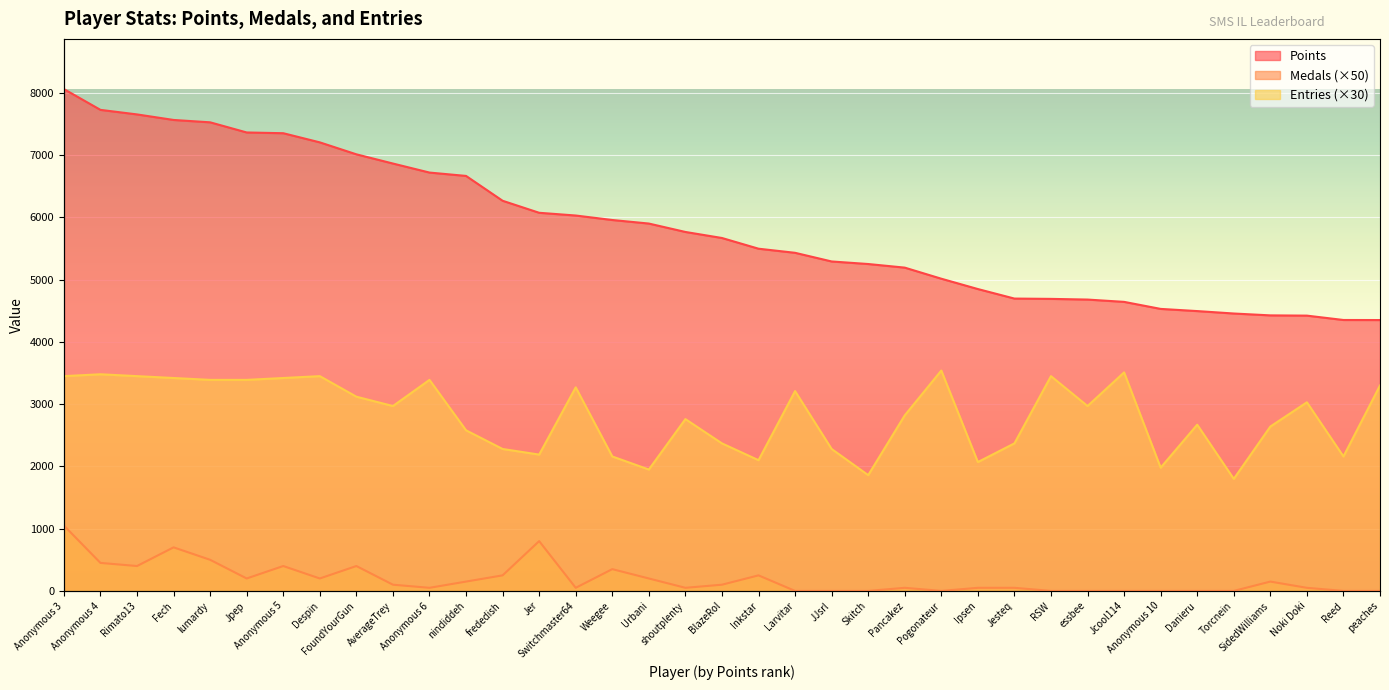

Reading left to right, list all the values displayed in this chart.

Points: Anonymous 3=8061	Anonymous 4=7727	Rimato13=7654	Fech=7565	lumardy=7527	Jpep=7364	Anonymous 5=7352	Despin=7205	FoundYourGun=7013	AverageTrey=6865	Anonymous 6=6720	nindiddeh=6666	frededish=6267	Jer=6074	Switchmaster64=6030	Weegee=5958	Urbani=5901	shoutplenty=5766	BlazeRol=5669	Inkstar=5497	Larvitar=5431	JJsrl=5292	Skitch=5251	Pancakez=5193	Pogonateur=5015	Ipsen=4849	Jesteq=4696	RSW=4691	essbee=4680	Jcool114=4643	Anonymous 10=4530	Danieru=4495	Torcnein=4456	SidedWilliams=4426	Noki Doki=4422	Reed=4352	peaches=4351
Medals: Anonymous 3=1050	Anonymous 4=450	Rimato13=400	Fech=700	lumardy=500	Jpep=200	Anonymous 5=400	Despin=200	FoundYourGun=400	AverageTrey=100	Anonymous 6=50	nindiddeh=150	frededish=250	Jer=800	Switchmaster64=50	Weegee=350	Urbani=200	shoutplenty=50	BlazeRol=100	Inkstar=250	Larvitar=0	JJsrl=0	Skitch=0	Pancakez=50	Pogonateur=0	Ipsen=50	Jesteq=50	RSW=0	essbee=0	Jcool114=0	Anonymous 10=0	Danieru=0	Torcnein=0	SidedWilliams=150	Noki Doki=50	Reed=0	peaches=0
Entries: Anonymous 3=3450	Anonymous 4=3480	Rimato13=3450	Fech=3420	lumardy=3390	Jpep=3390	Anonymous 5=3420	Despin=3450	FoundYourGun=3120	AverageTrey=2970	Anonymous 6=3390	nindiddeh=2580	frededish=2280	Jer=2190	Switchmaster64=3270	Weegee=2160	Urbani=1950	shoutplenty=2760	BlazeRol=2370	Inkstar=2100	Larvitar=3210	JJsrl=2280	Skitch=1860	Pancakez=2820	Pogonateur=3540	Ipsen=2070	Jesteq=2370	RSW=3450	essbee=2970	Jcool114=3510	Anonymous 10=1980	Danieru=2670	Torcnein=1800	SidedWilliams=2640	Noki Doki=3030	Reed=2160	peaches=3300